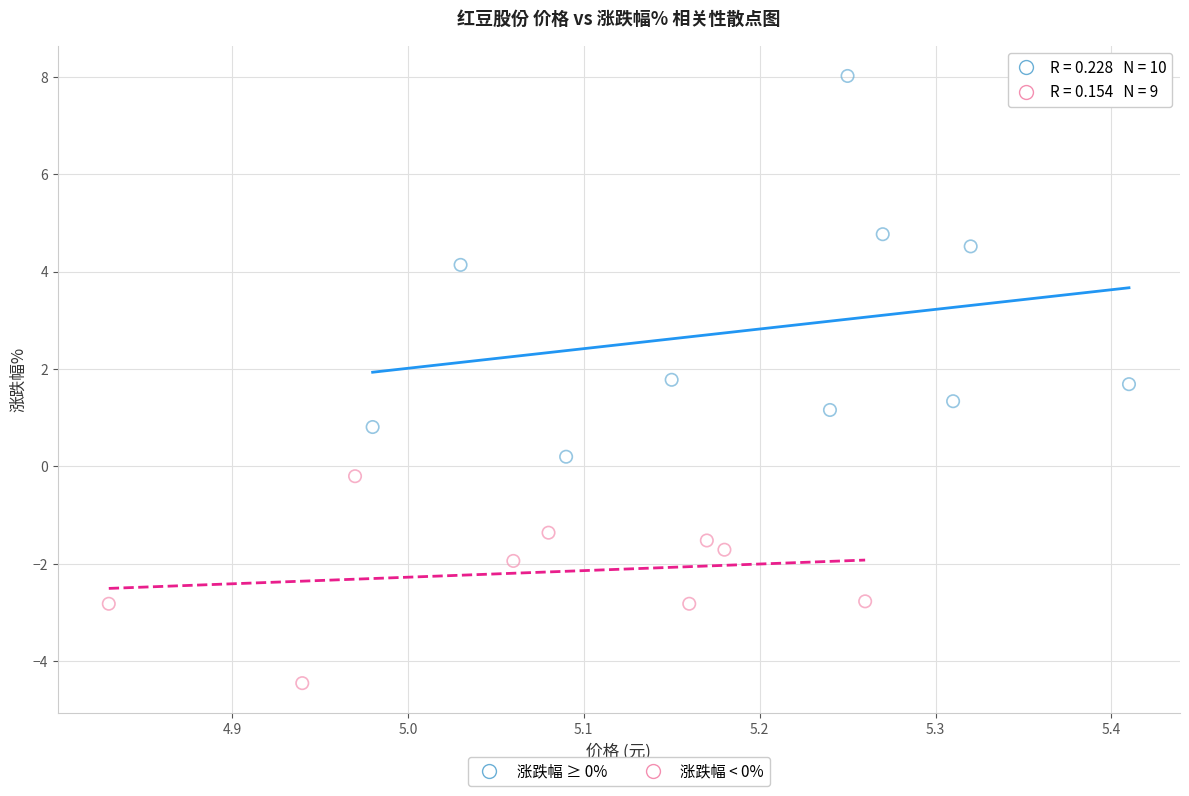

What are all the series names shown in the legend?

涨跌幅 ≥ 0%, 涨跌幅 < 0%